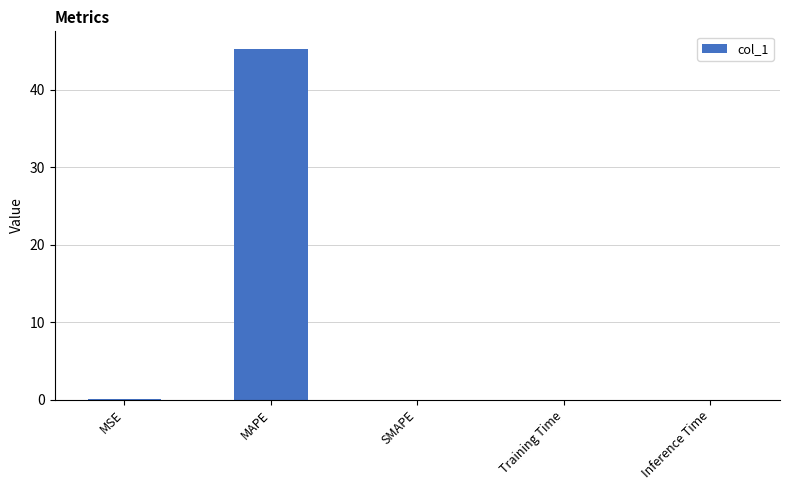

Which has a higher value, SMAPE or MAPE?

MAPE